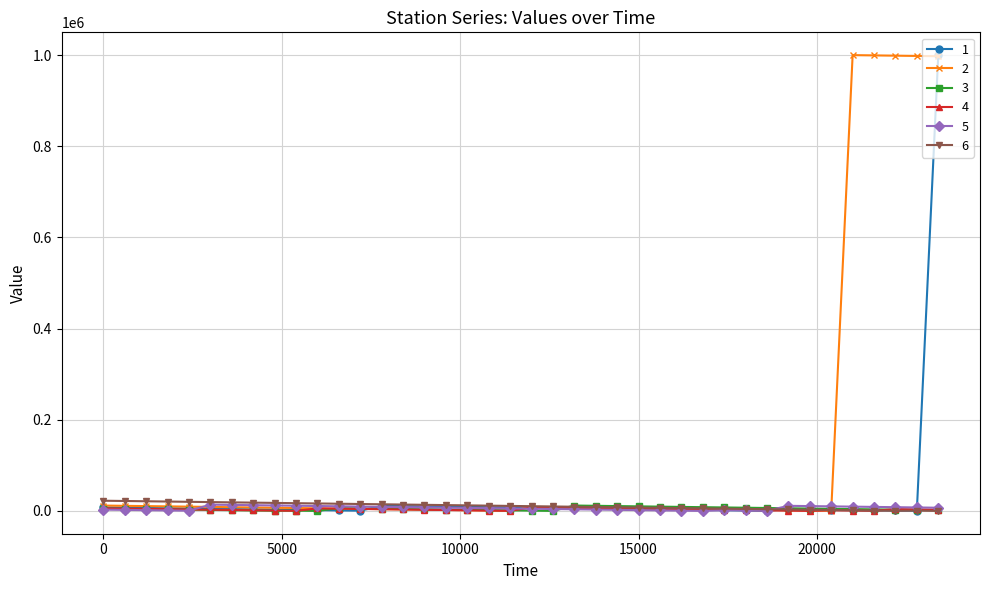

What is the greatest value displayed?

1000000